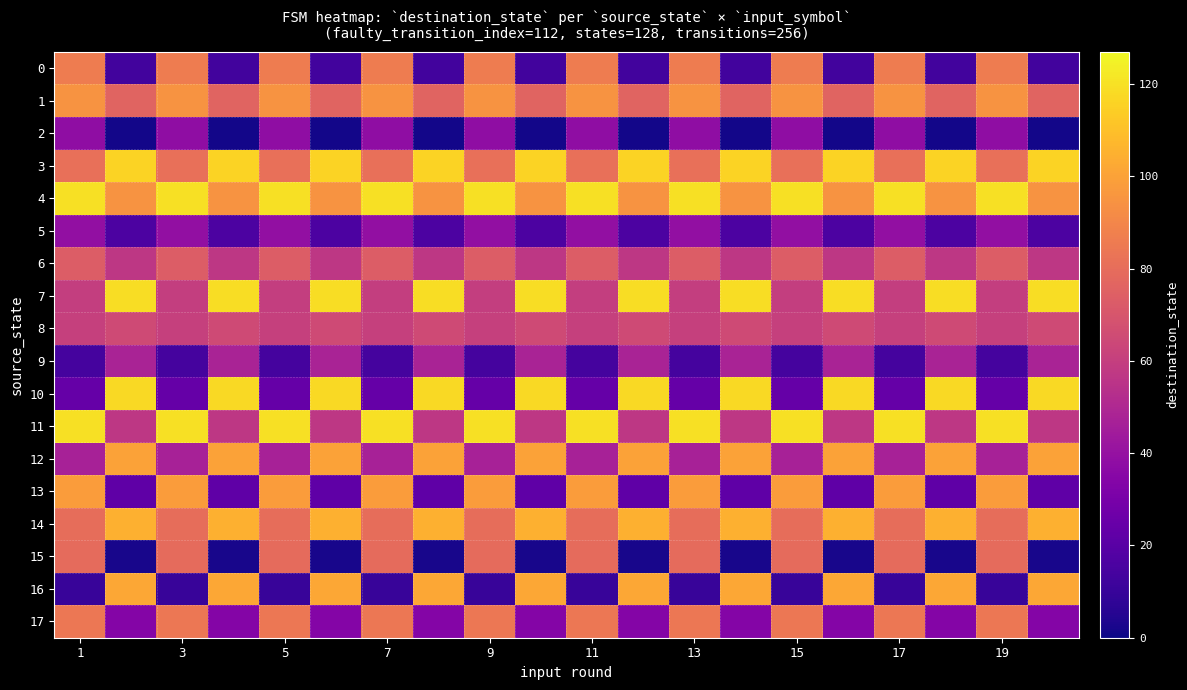

Which series has the largest total across all categories?

4